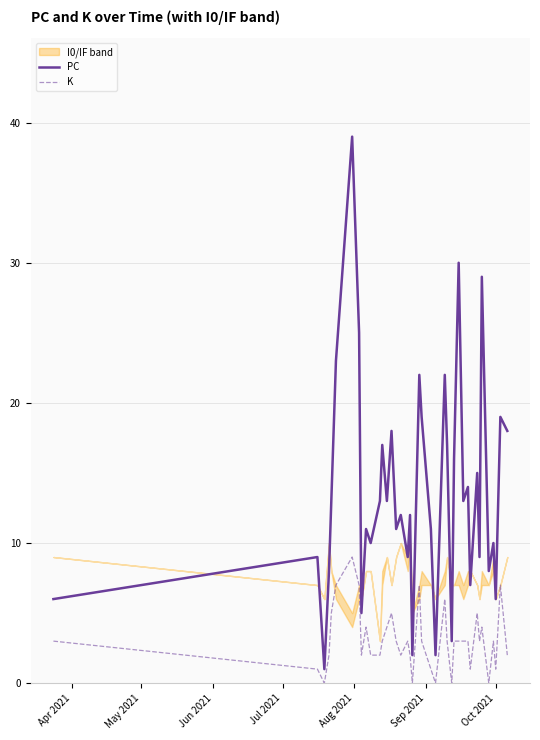

At how many categories does at least one series exceed 12?

20